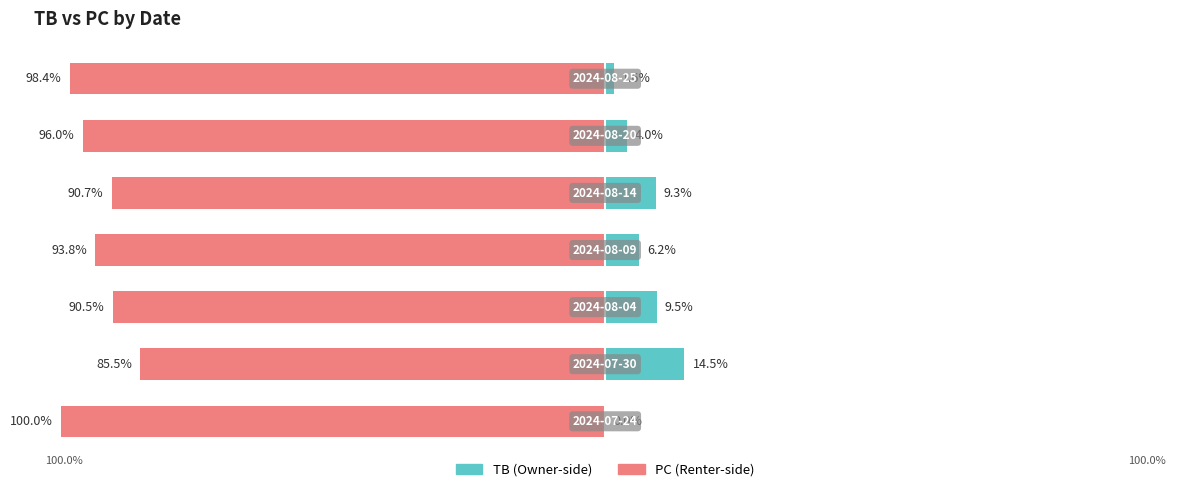

Reading left to right, extract all data points from this chart.

TB: 0=0.0	1=14.5	2=9.5	3=6.2	4=9.3	5=4.0	6=1.6
PC: 0=-100.0	1=-85.5	2=-90.5	3=-93.8	4=-90.7	5=-96.0	6=-98.4